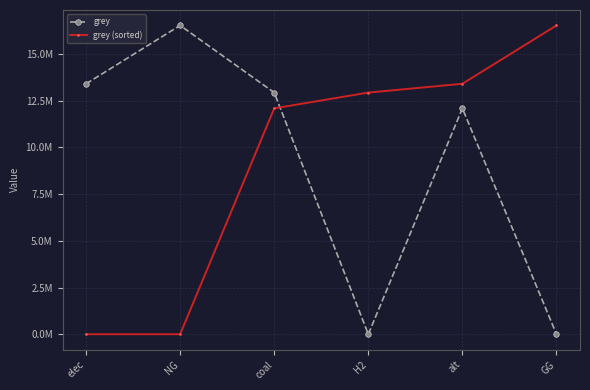

How many interior local peaks does the grey series have?

2